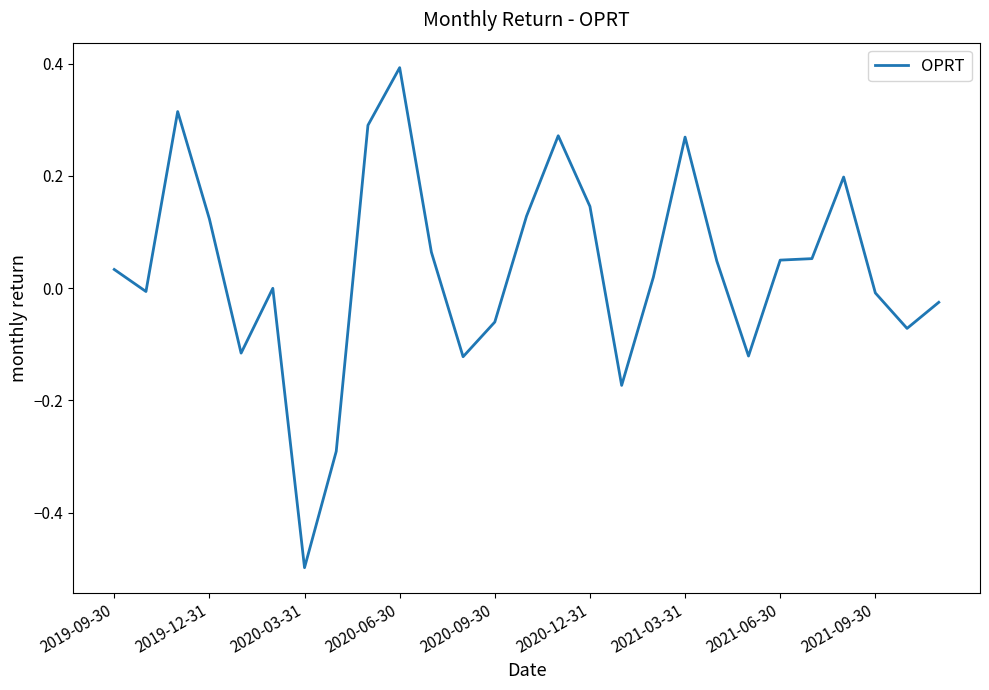

What is the greatest value displayed?

0.4